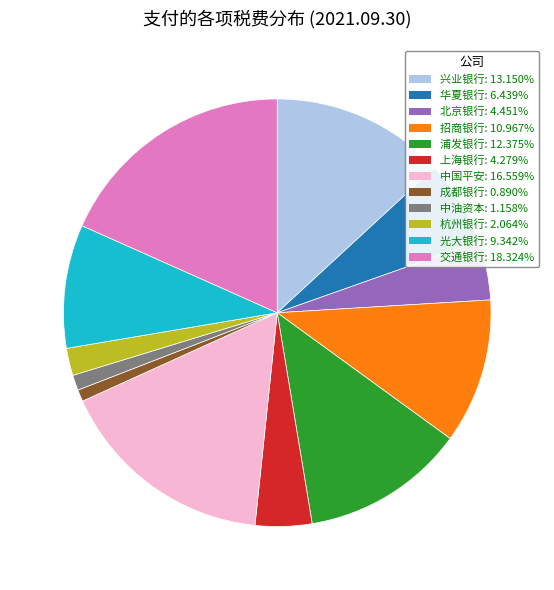

Is 成都银行 the majority of the pie?

No